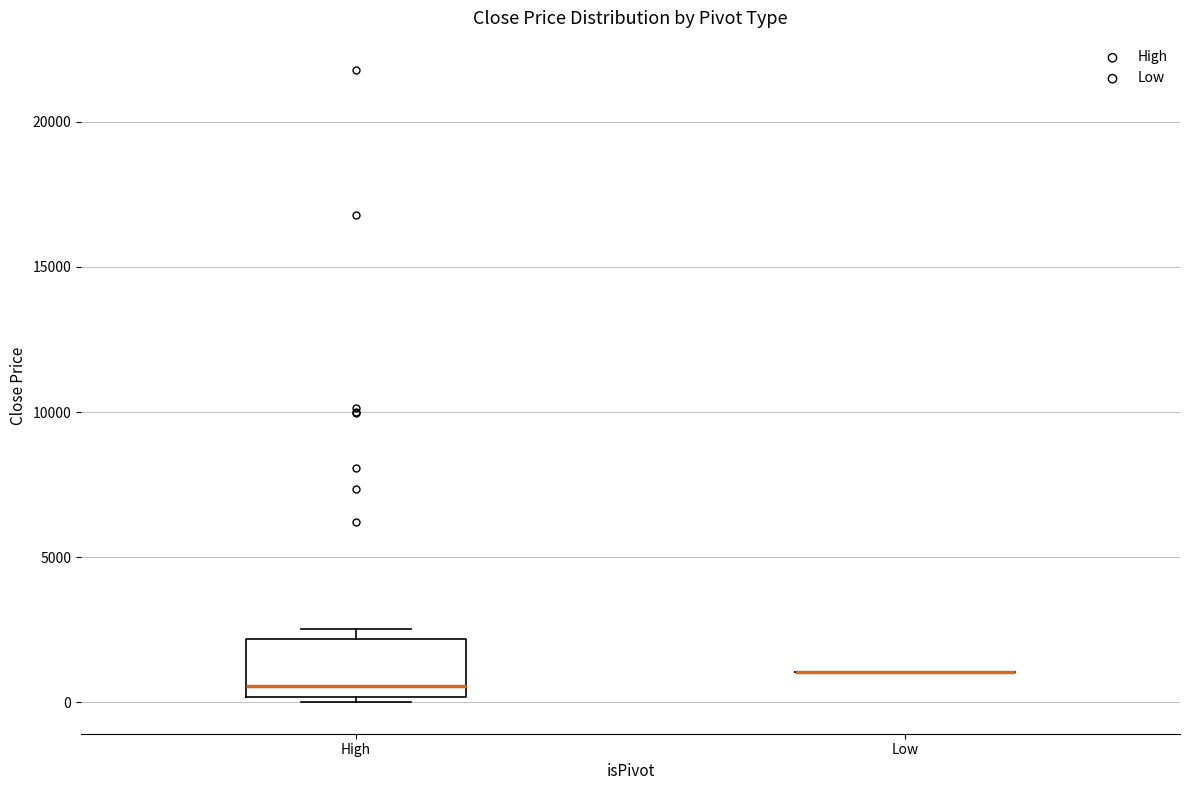

Where is the lower edge of the box for High on the y-axis? The values are not printed on the chart, so give them approximately, as read against the axis.

0